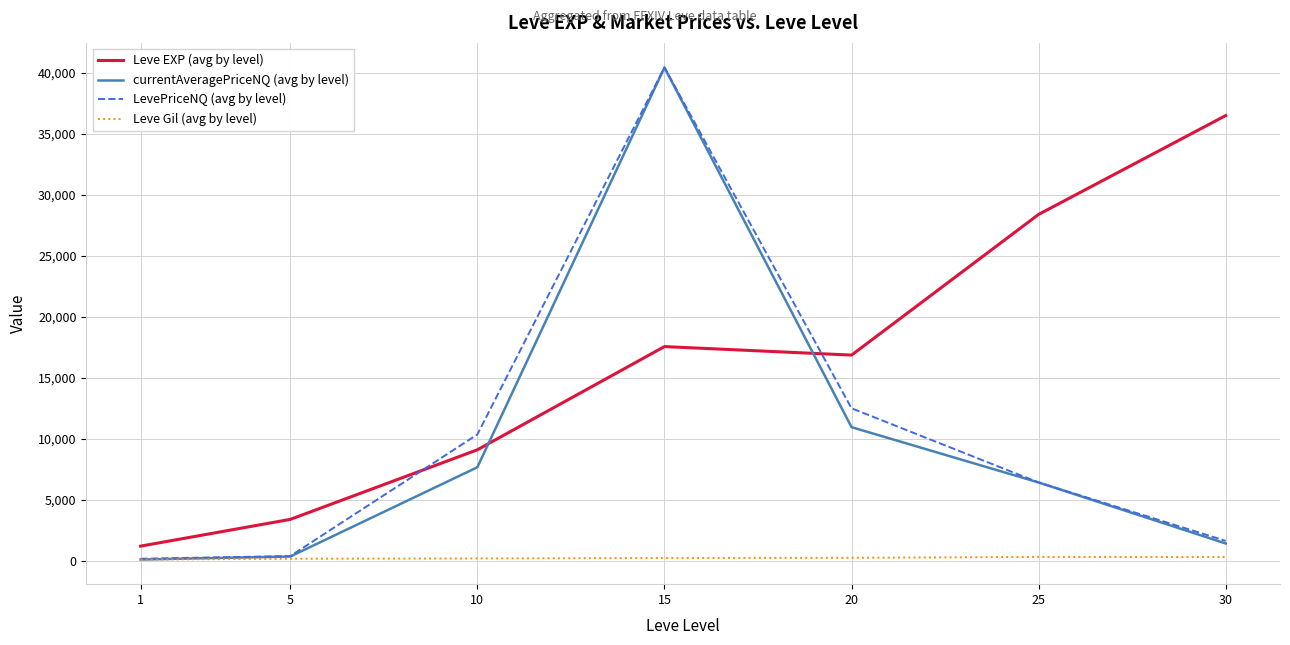

True or false: currentAveragePriceNQ (avg by level) and Leve EXP (avg by level) intersect in this chart.

True